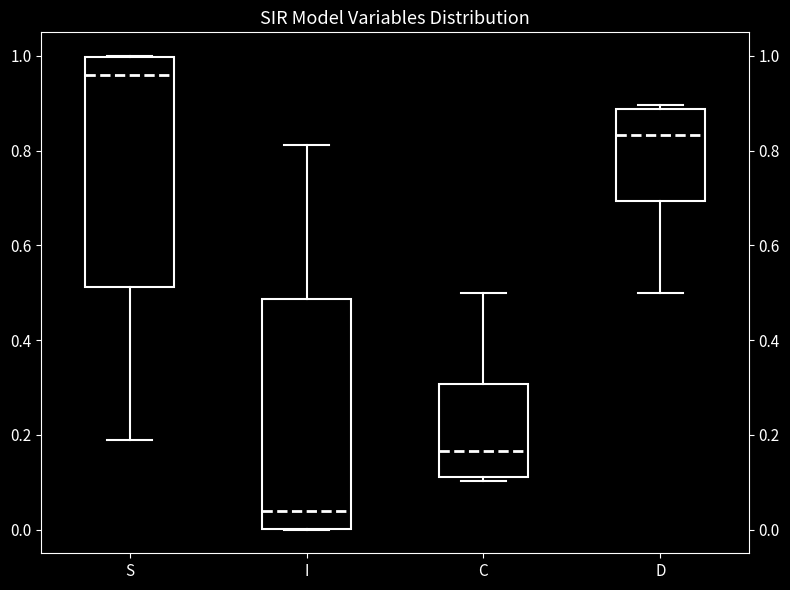

Reading left to right, transcribe this box plot: for each box, give where its median line is, the range the box spans, and where its two whiskers end, as read against the y-axis. The values are not printed on the chart, so give them approximately, as read against the axis.

S: median 0.96, box 0.52 to 1.00, whiskers 0.18 to 1.00
I: median 0.04, box 0.00 to 0.48, whiskers 0.00 to 0.82
C: median 0.16, box 0.12 to 0.30, whiskers 0.10 to 0.50
D: median 0.84, box 0.70 to 0.88, whiskers 0.50 to 0.90